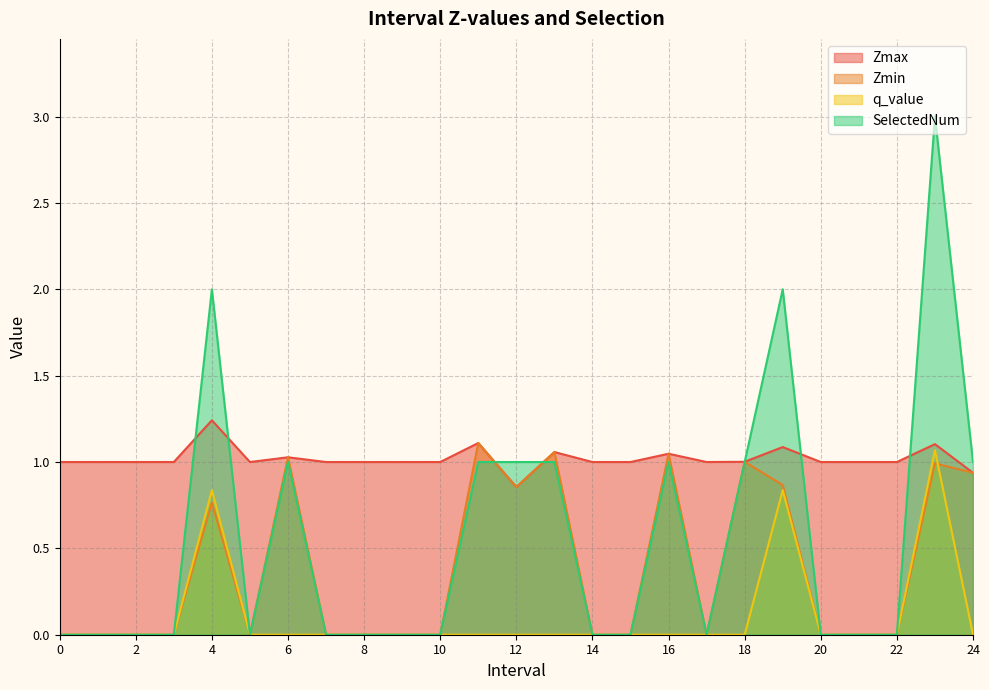

Which series has the widest spread of values?

SelectedNum